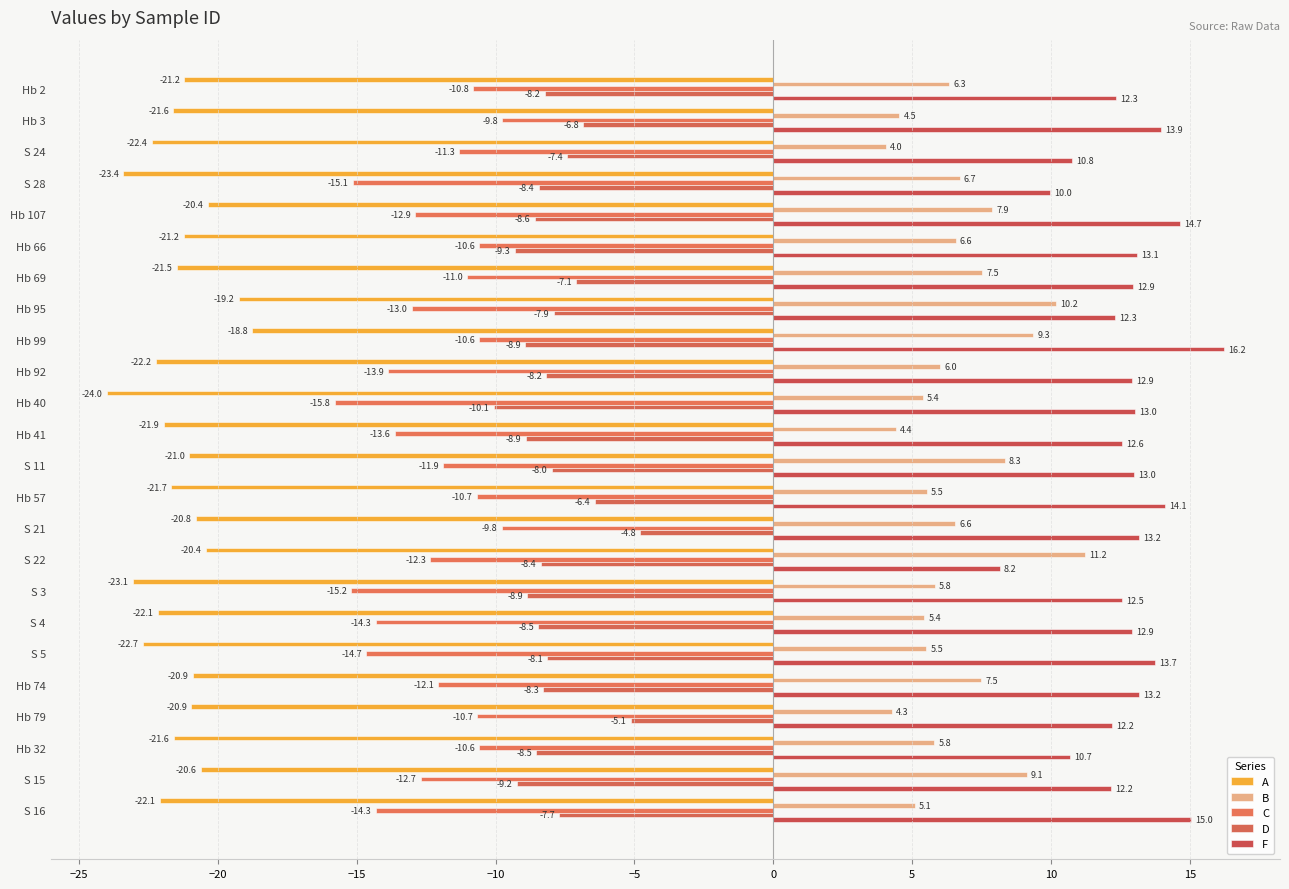

How many data points in C are above -12?

11